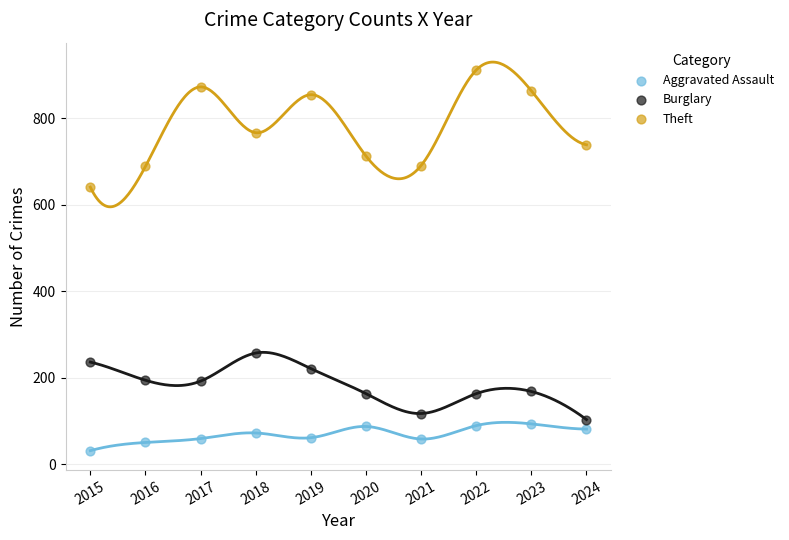

Across all series, what Y value is closest to 471?

641